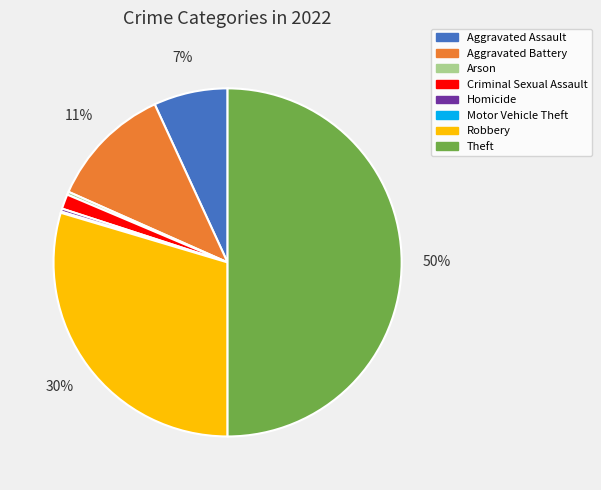

What percentage is the Aggravated Assault slice, to the nearest percent?

7%